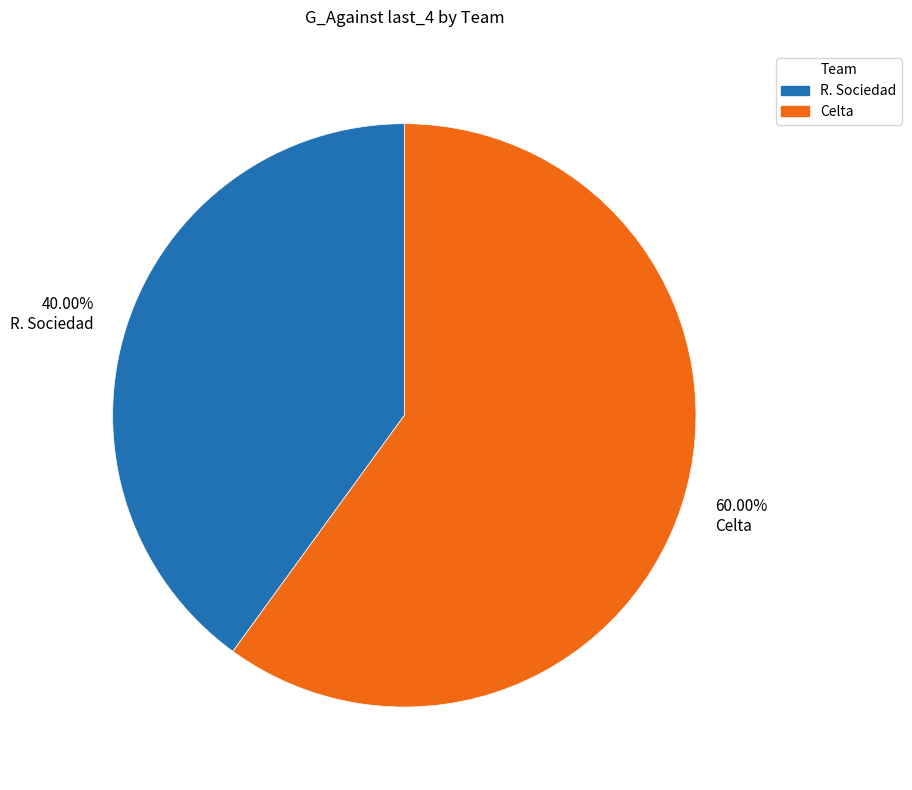

Which category accounts for the majority?

Celta